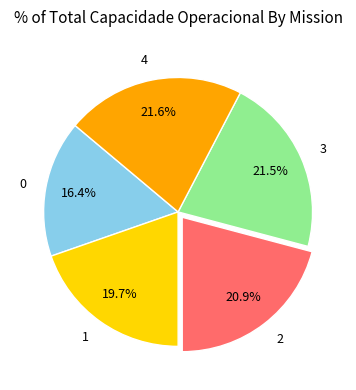

How many segments does this pie chart have?

5